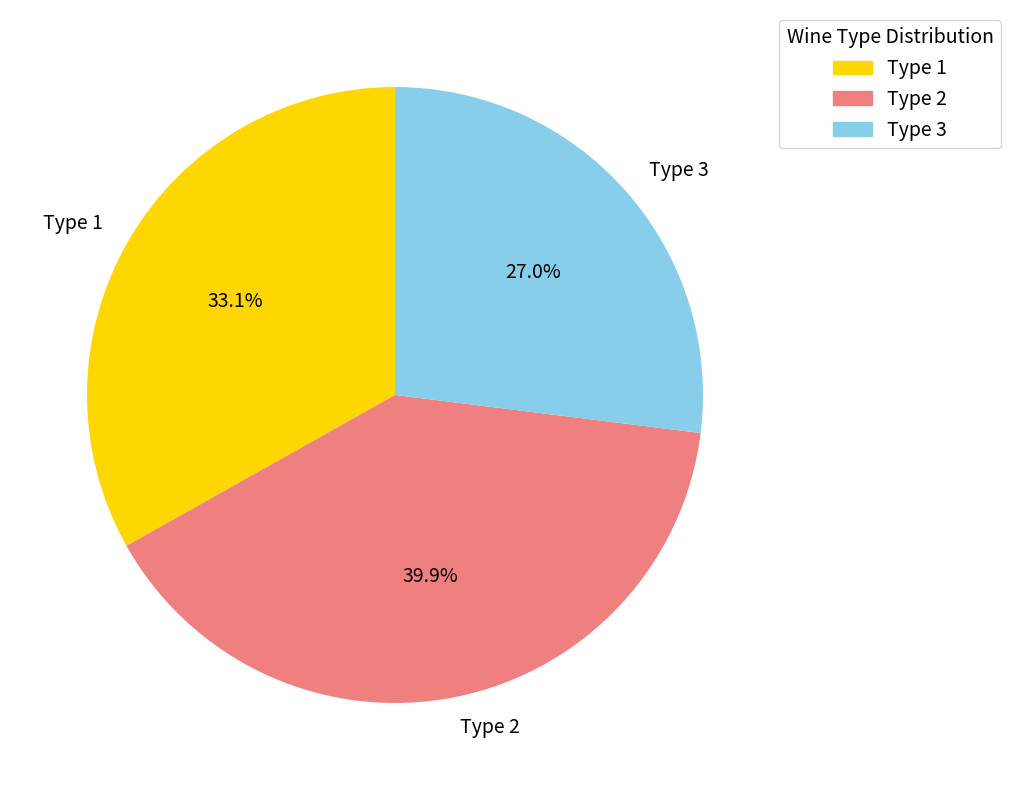

Approximately how many times larger is the value at Type 2 compared to Type 1?

1.2